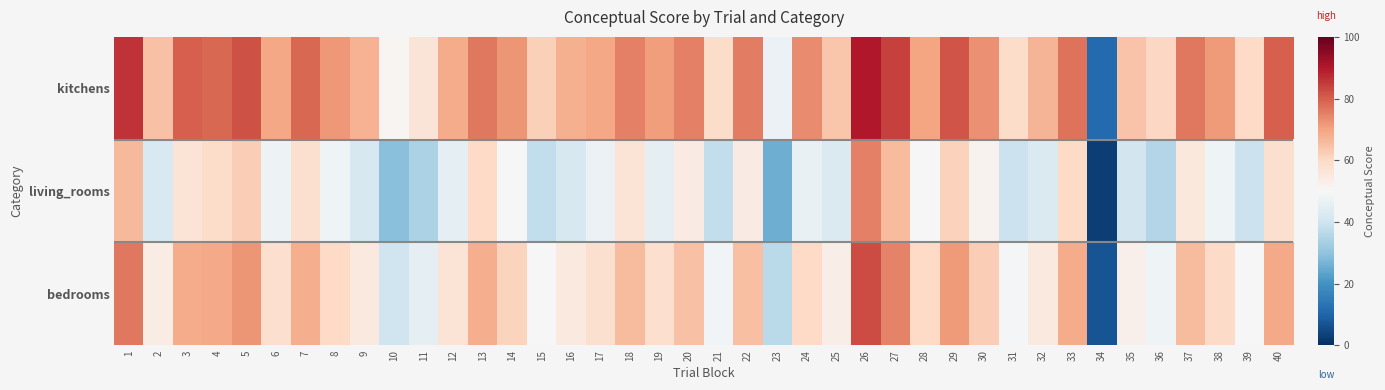

What is the spread (max minus min) of values at 31?

20.3